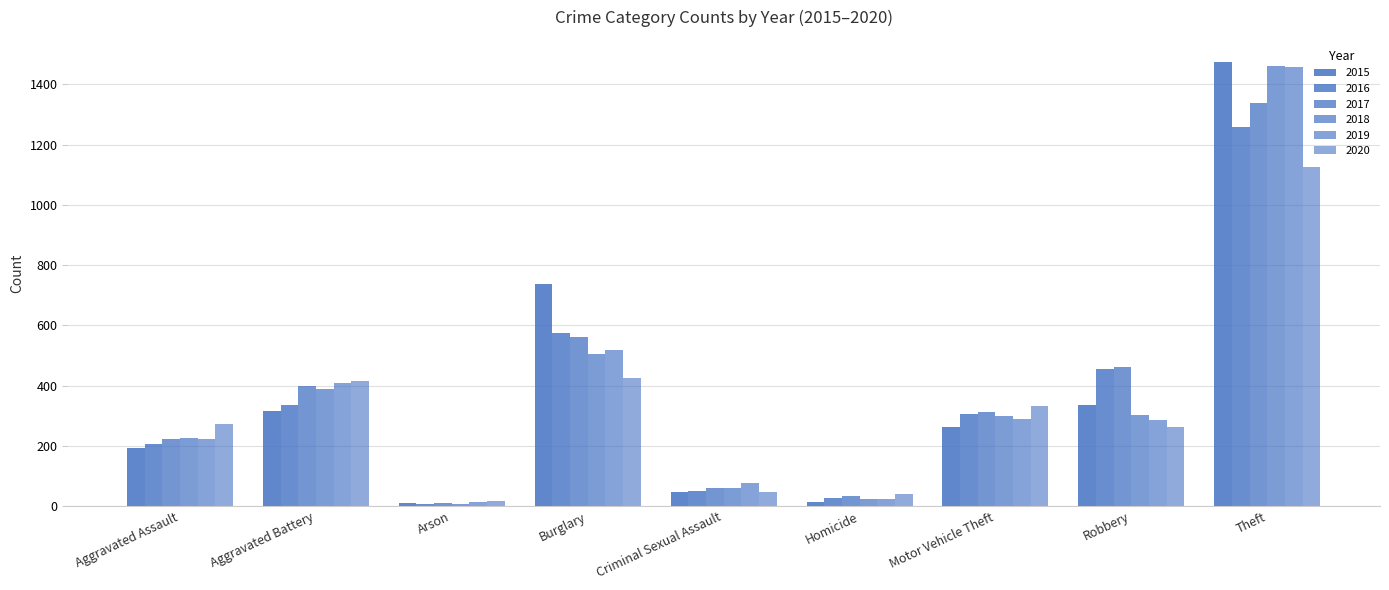

The value of 2015 at Theft is 1474. True or false?

True